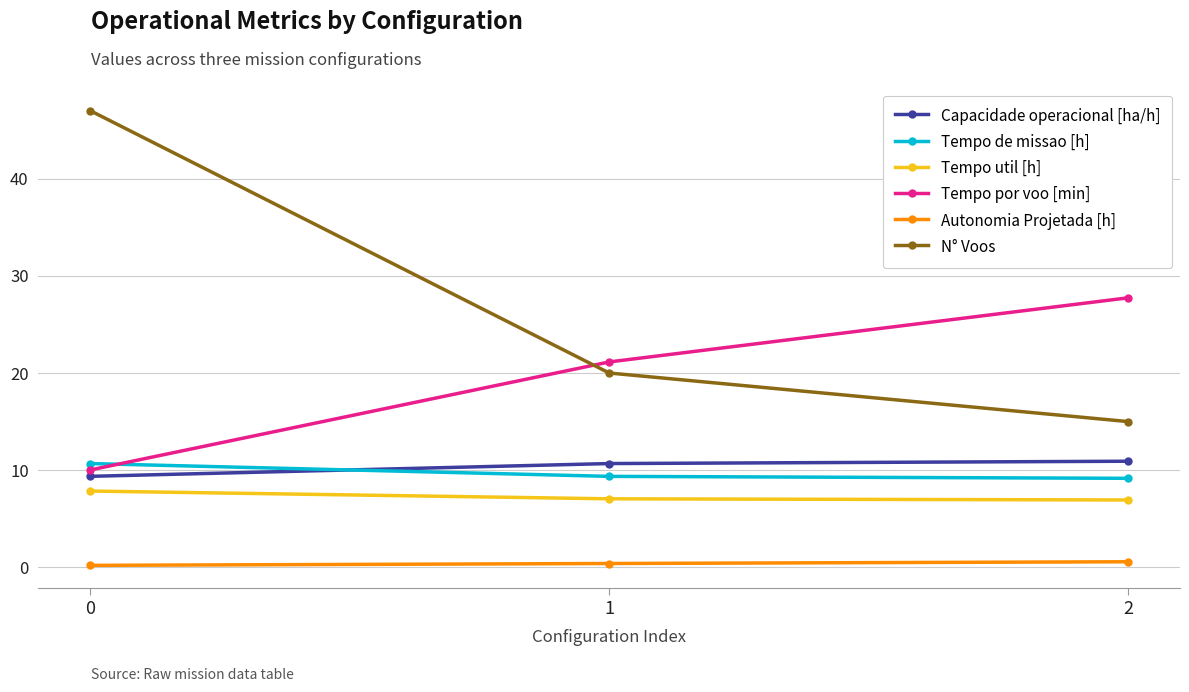

Count the number of categories in the chart.

3